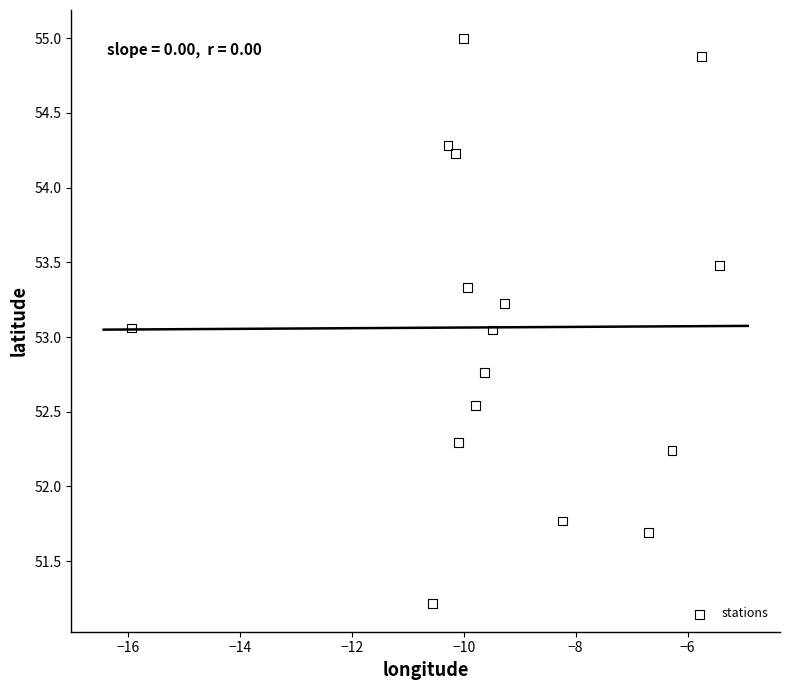

What is the range of X values (max minus min)?

10.5